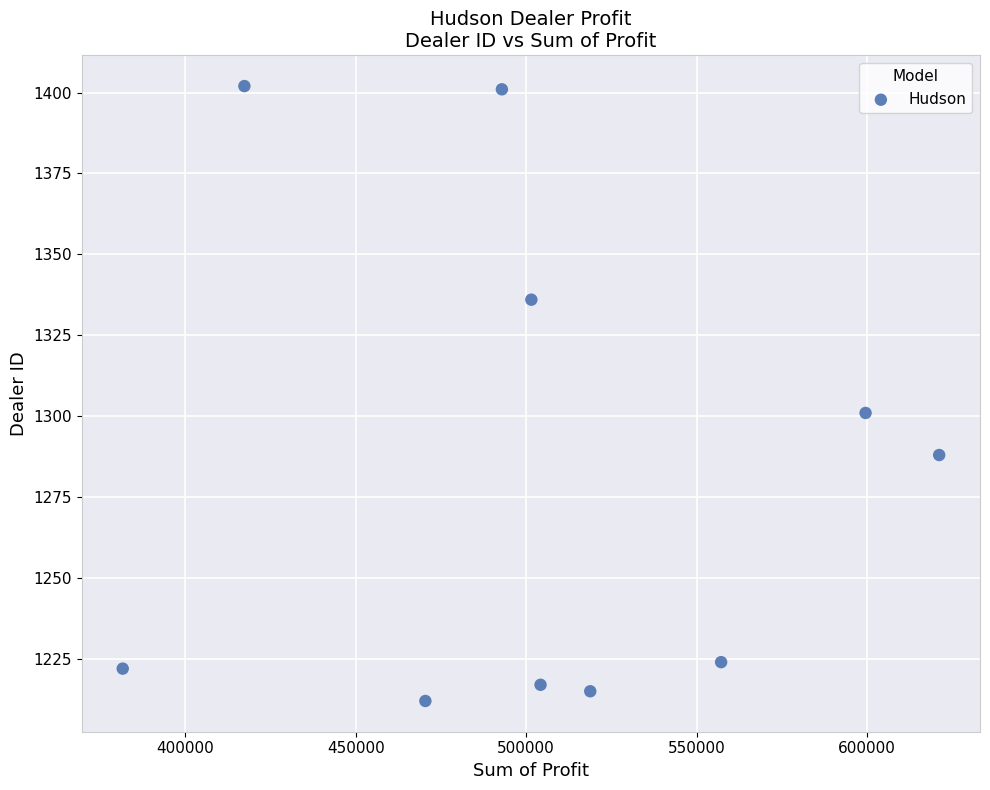

What Y value in the scatter plot is closest to 1307?

1301